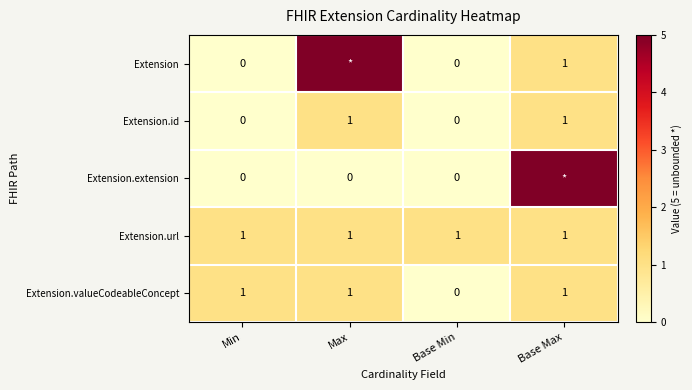

Which label corresponds to the smallest value in the chart?

Min